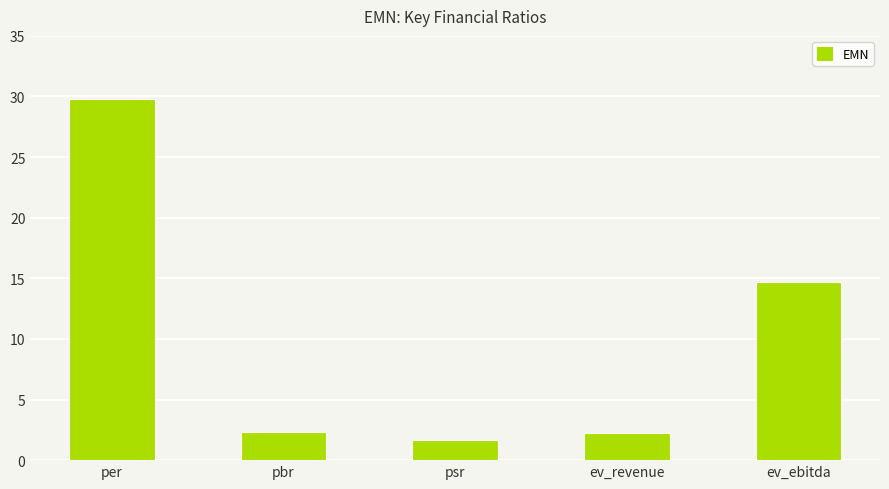

Approximately how many times larger is the value at psr compared to ev_revenue?

0.7